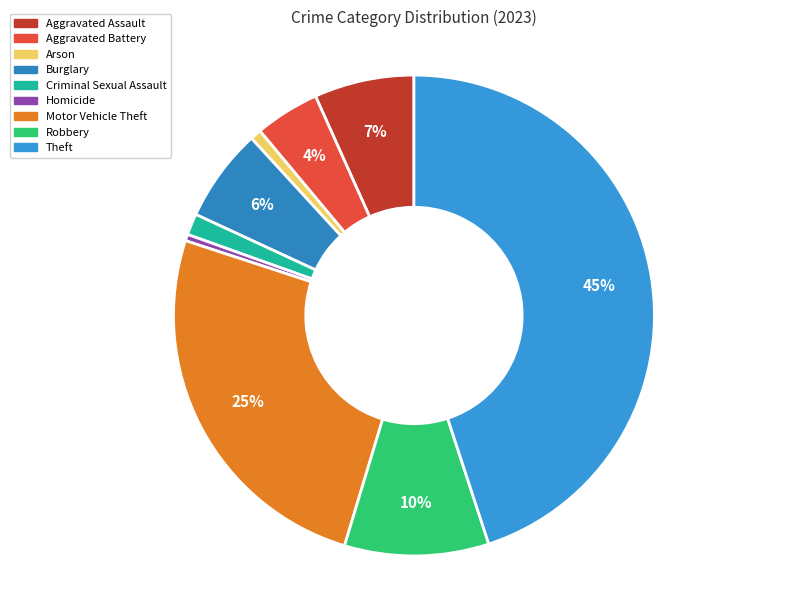

Rank the categories by value from highest to lowest.

Theft, Motor Vehicle Theft, Robbery, Aggravated Assault, Burglary, Aggravated Battery, Criminal Sexual Assault, Arson, Homicide